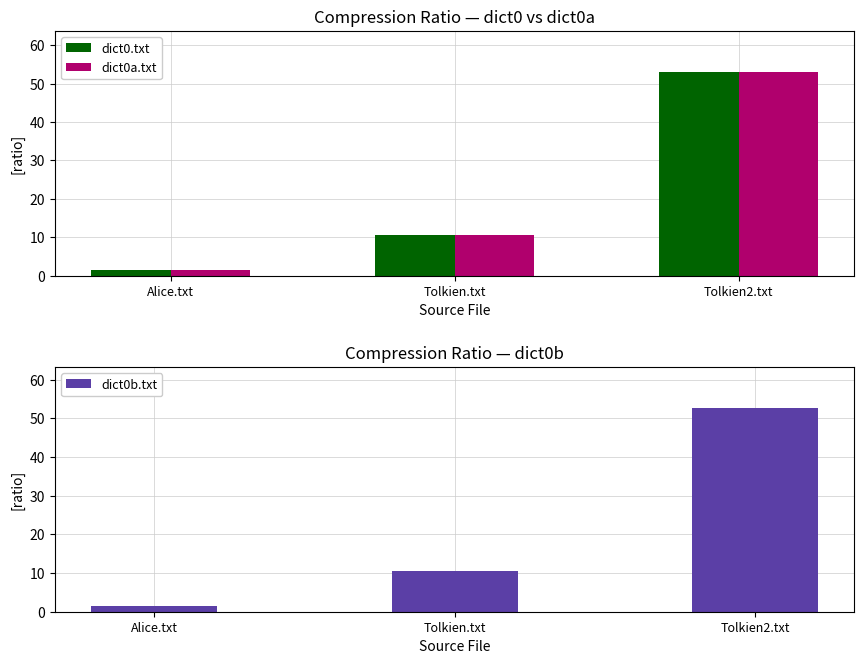

What is the maximum value for dict0b.txt?

52.8